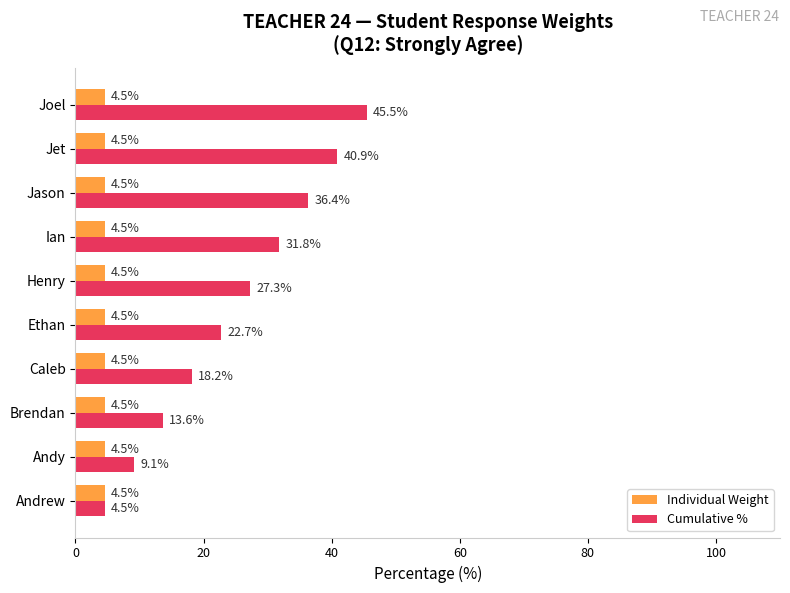

Which series has the largest range (max minus min)?

Cumulative %